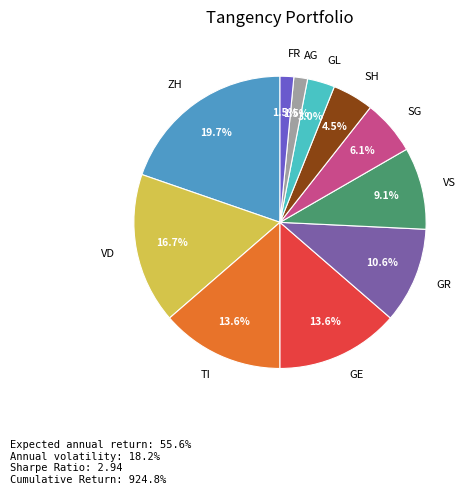

What is the total percentage of GE and GR?

24.2%